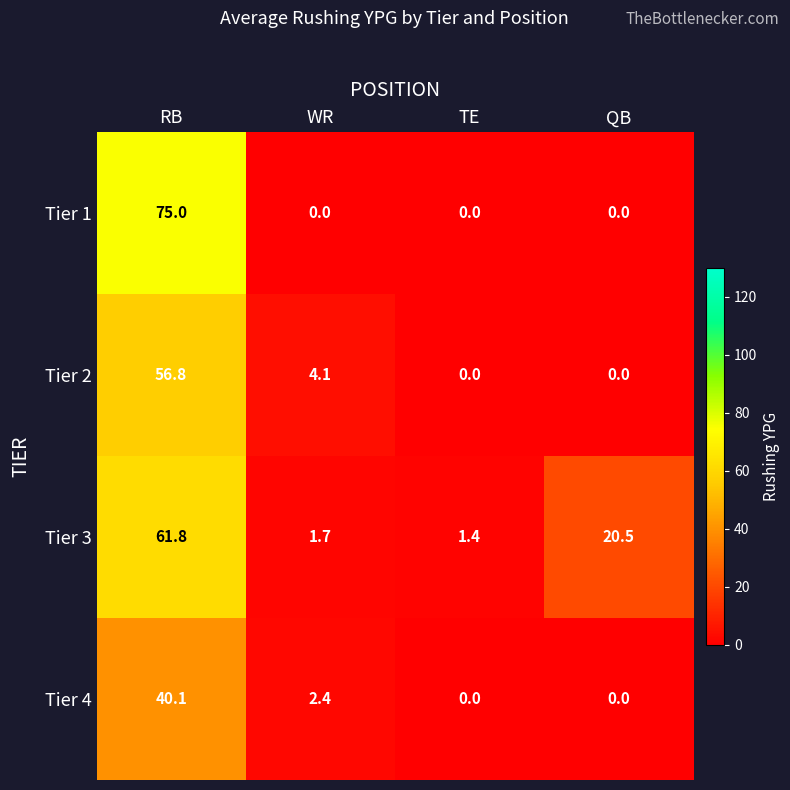

How many data points does each series have?

4